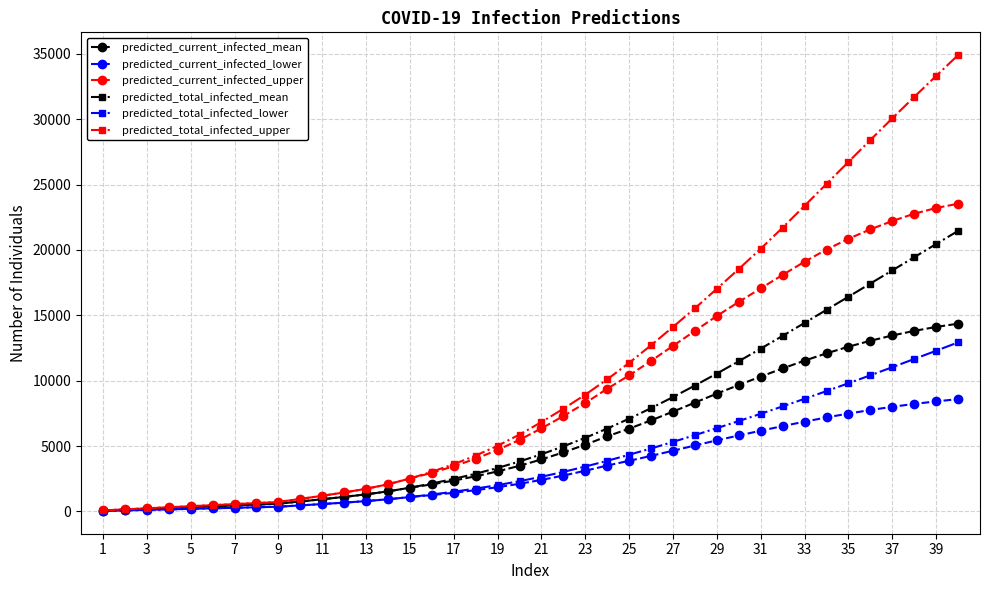

Which series has the largest total across all categories?

predicted_total_infected_upper